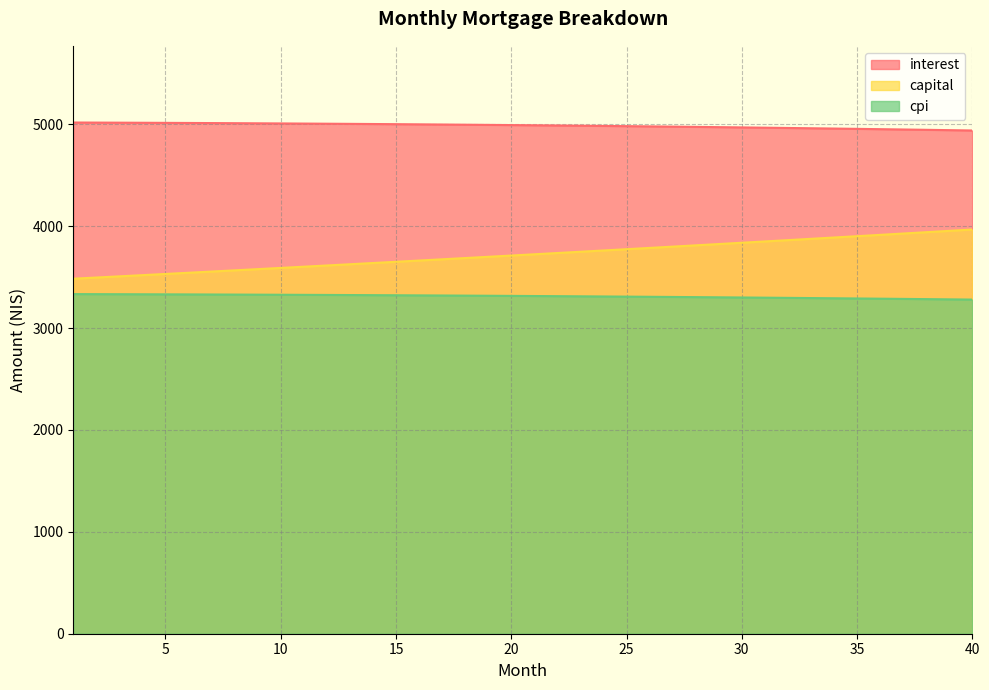

Which series has the widest spread of values?

capital